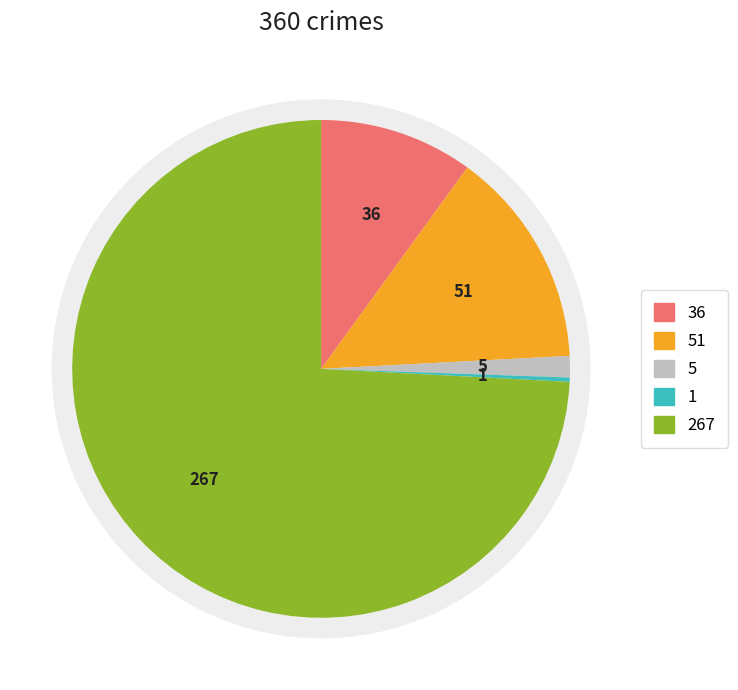

What percentage is NOT represented by Aggravated Battery?

85.8%